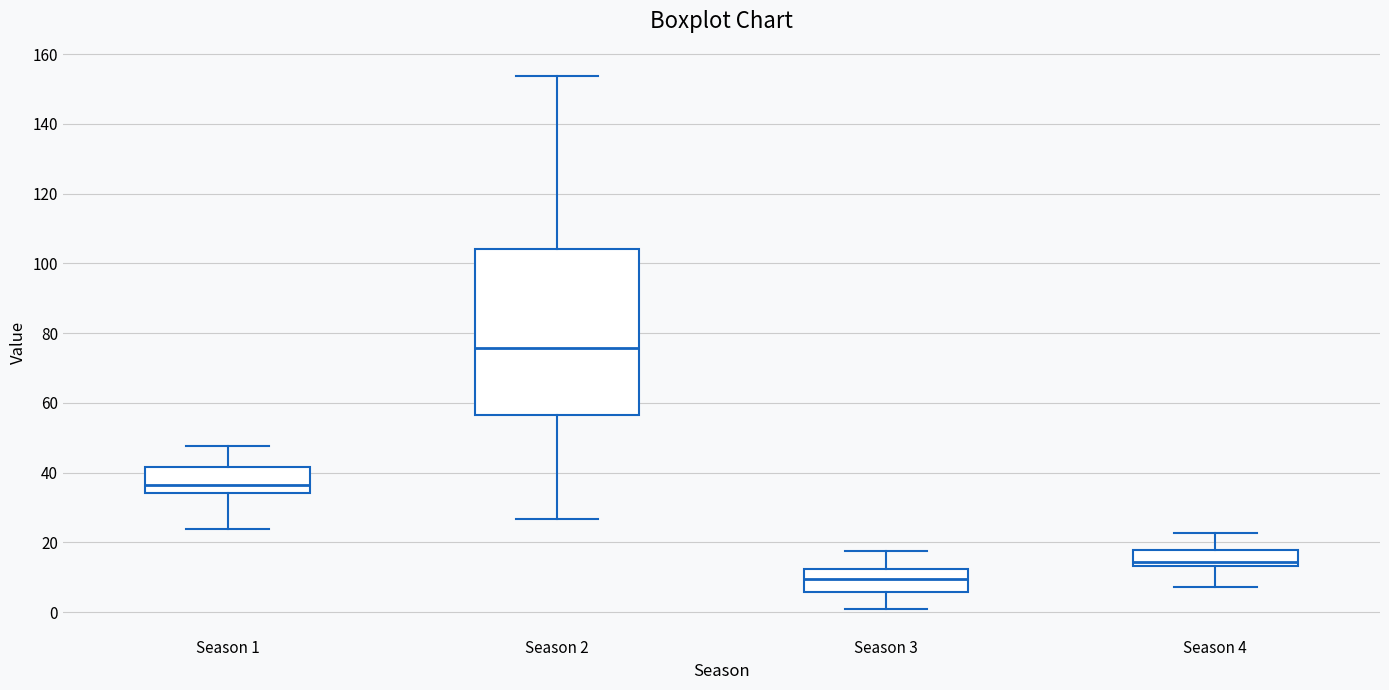

Reading left to right, transcribe this box plot: for each box, give where its median line is, the range the box spans, and where its two whiskers end, as read against the y-axis. The values are not printed on the chart, so give them approximately, as read against the axis.

Season 1: median 36, box 34 to 42, whiskers 24 to 48
Season 2: median 76, box 56 to 104, whiskers 26 to 154
Season 3: median 10, box 6 to 12, whiskers 0 to 18
Season 4: median 14 (just above the box's lower edge), box 14 to 18, whiskers 8 to 22